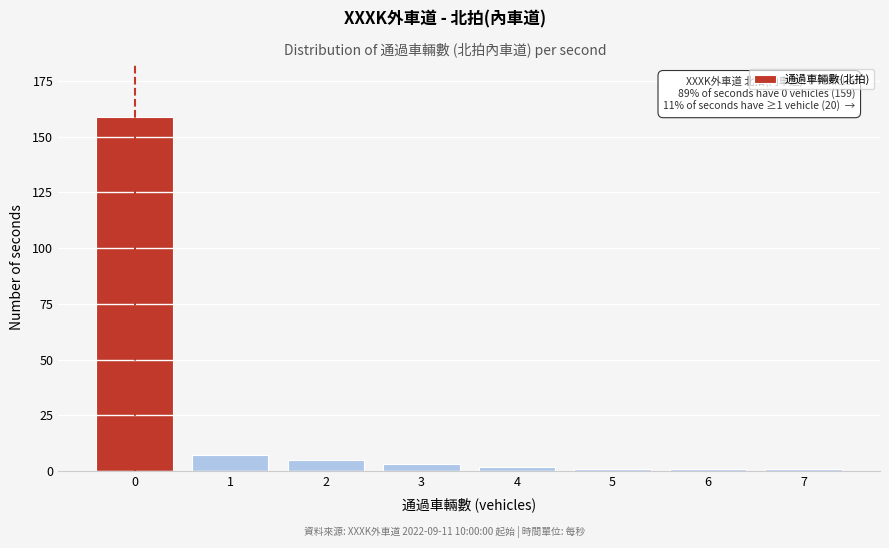

Reading right to left, what are all the values shown in this chart?

1	1	1	2	3	5	7	159